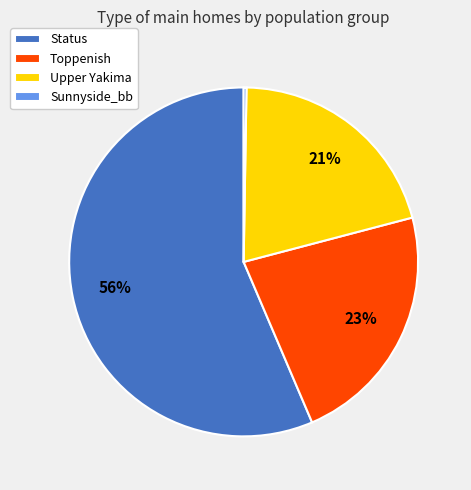

Which has a higher value, Status or Upper Yakima?

Status